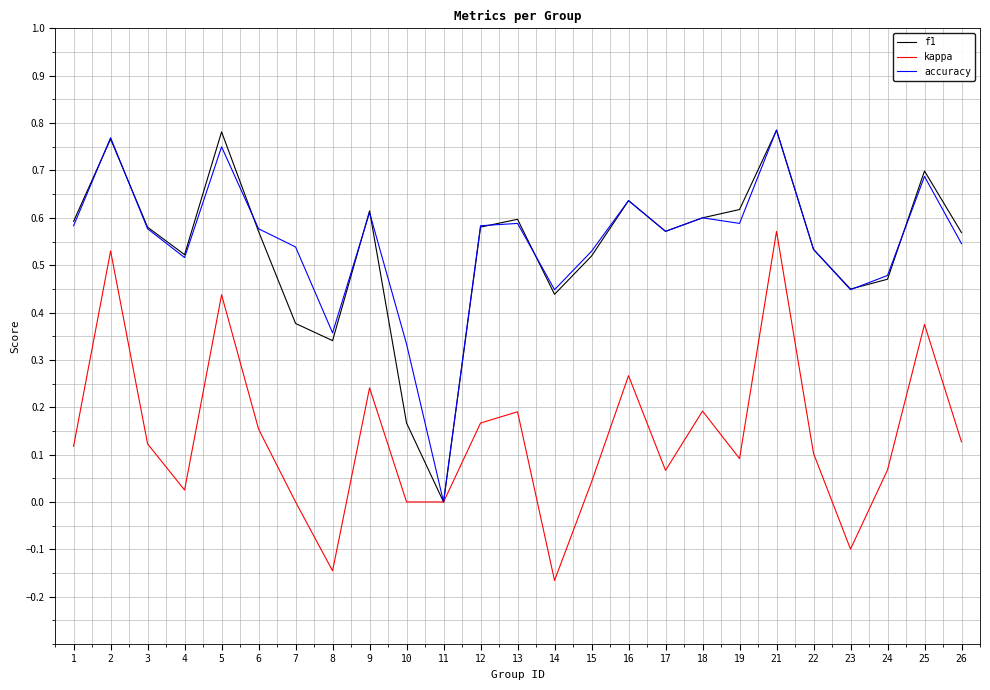

At which label does f1 reach its minimum?

11